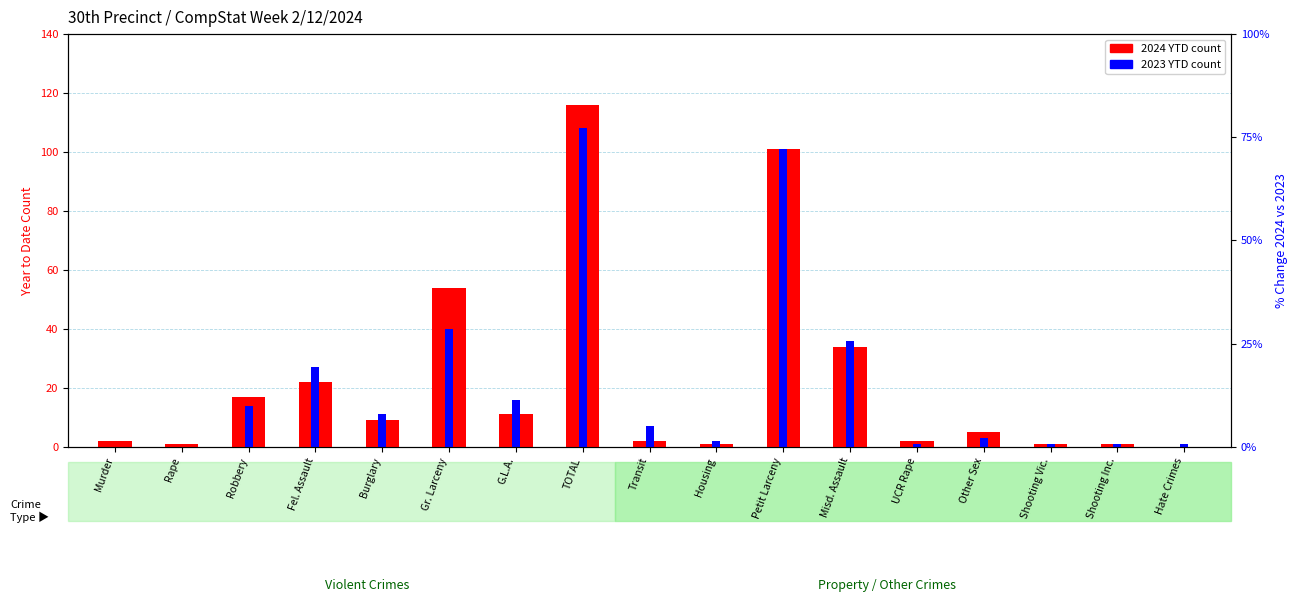

Is it true that 2024 YTD equals 9 at Burglary?

True